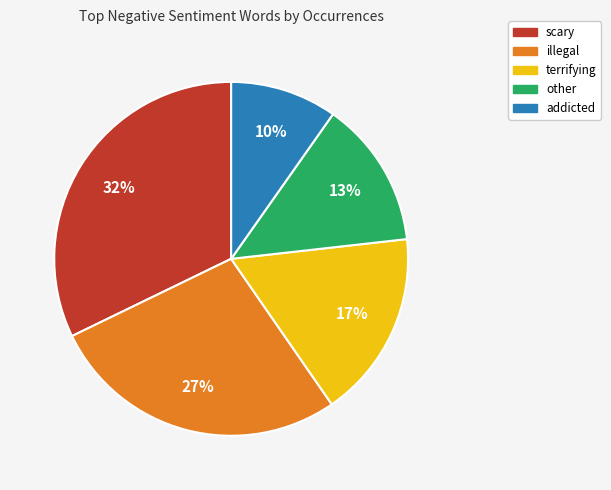

To the nearest percent, what is the average slice percentage?

20%